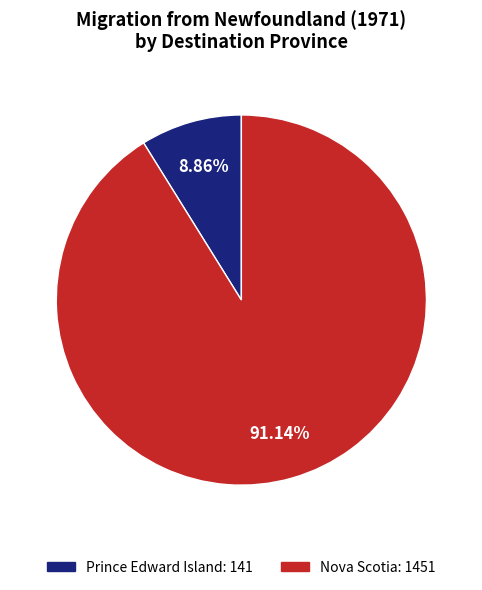

The Nova Scotia slice represents 91% of the pie. True or false?

True